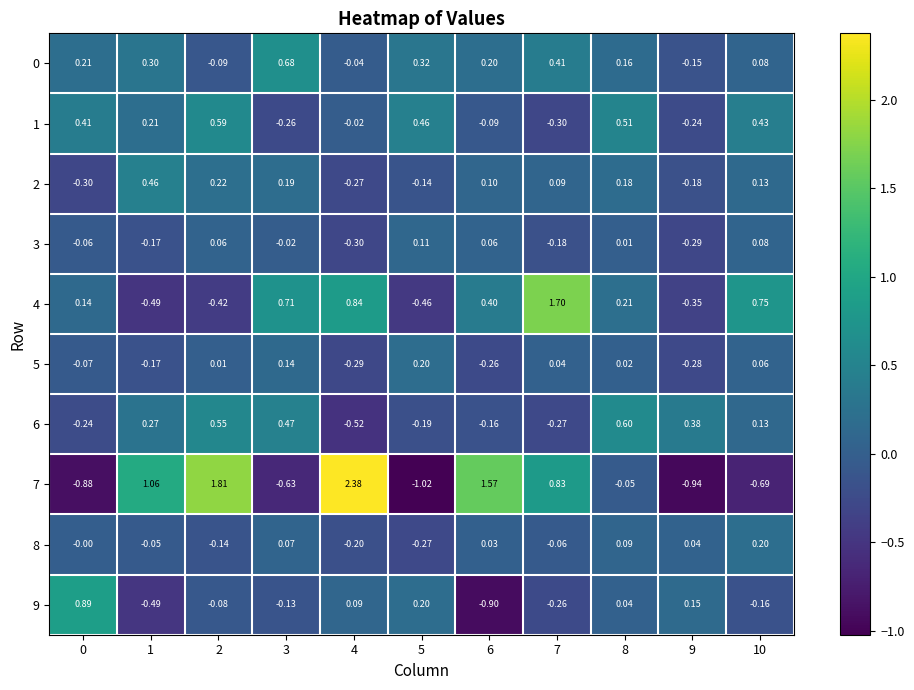

Which series has the largest total across all categories?

7